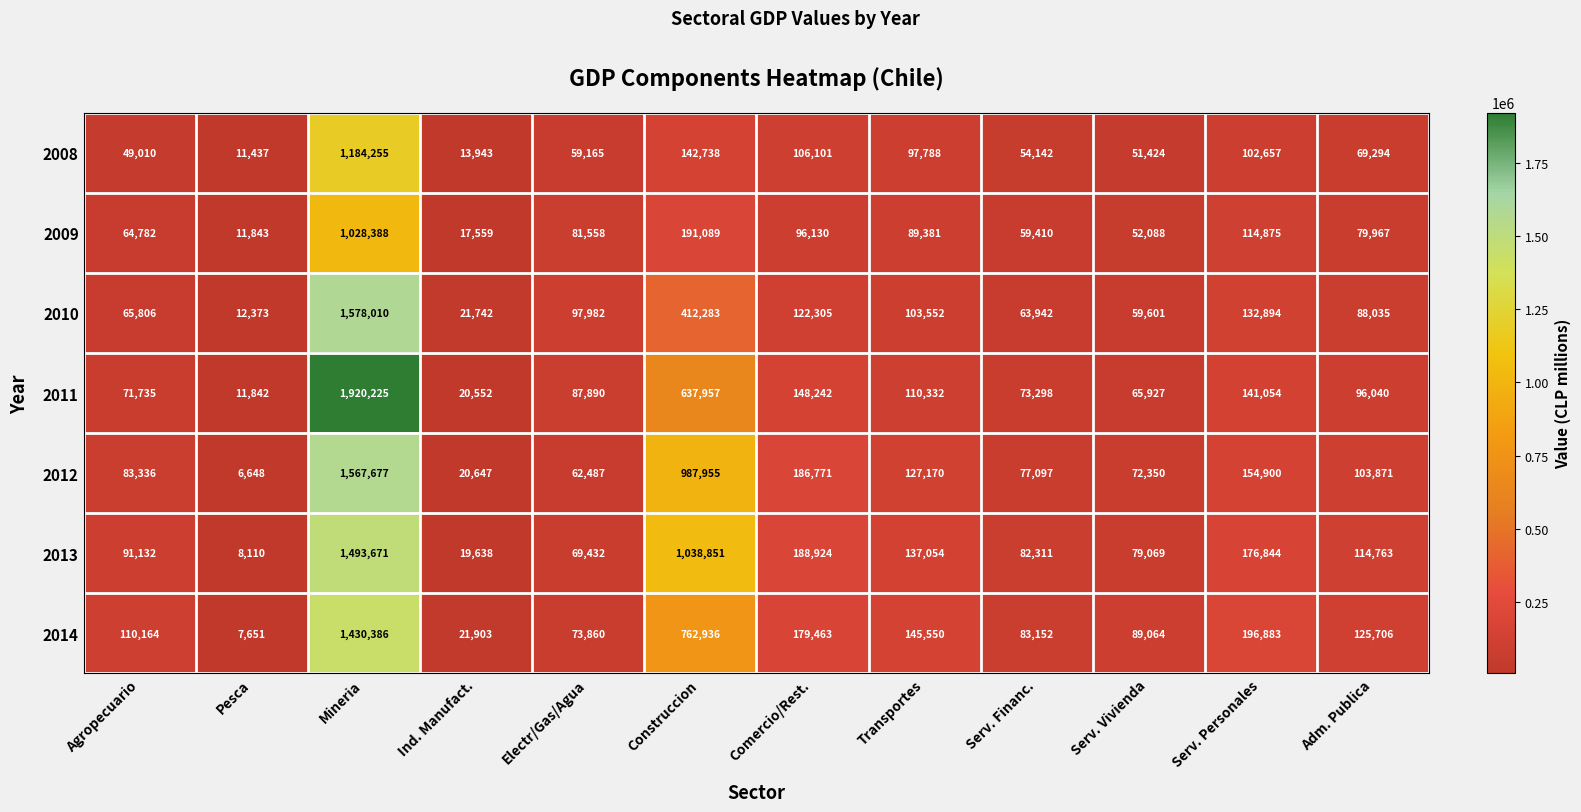

What value does the 2010 series have at Serv. Personales?

132894